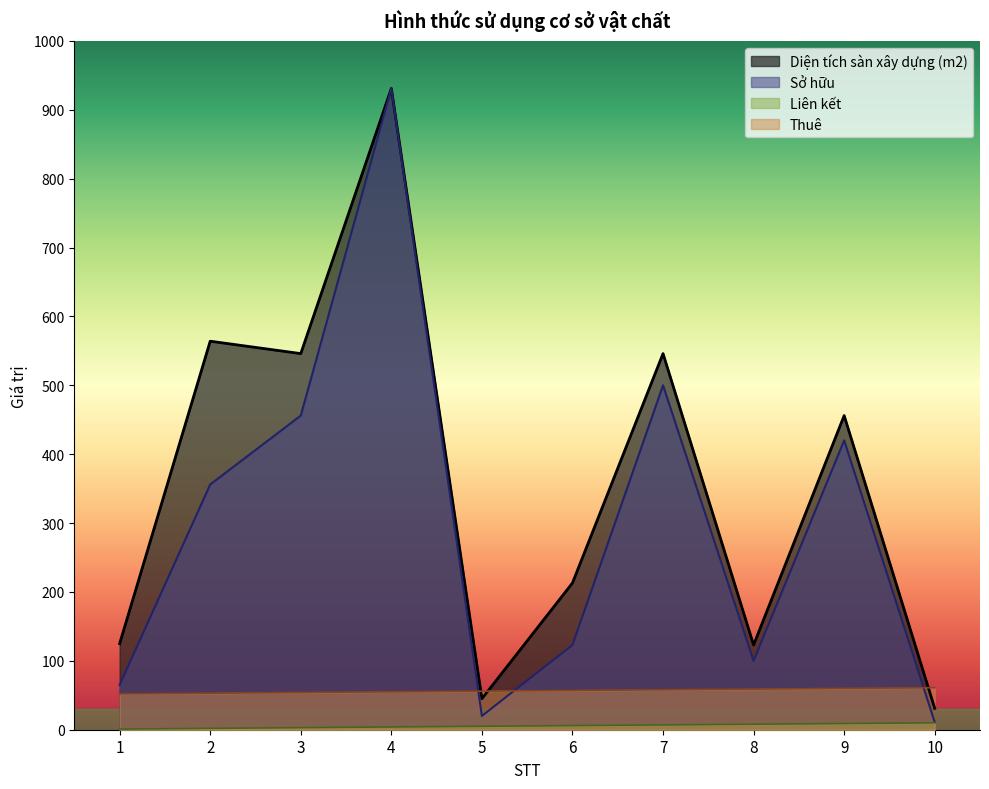

Which series has the largest range (max minus min)?

Sở hữu